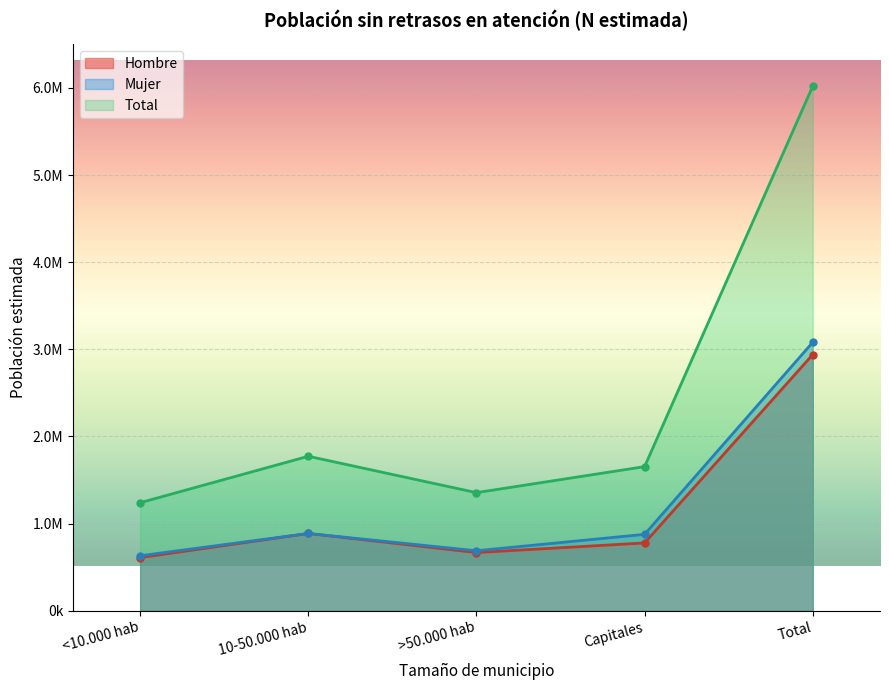

What is the difference between the maximum and minimum values in the Mujer series?

2449849